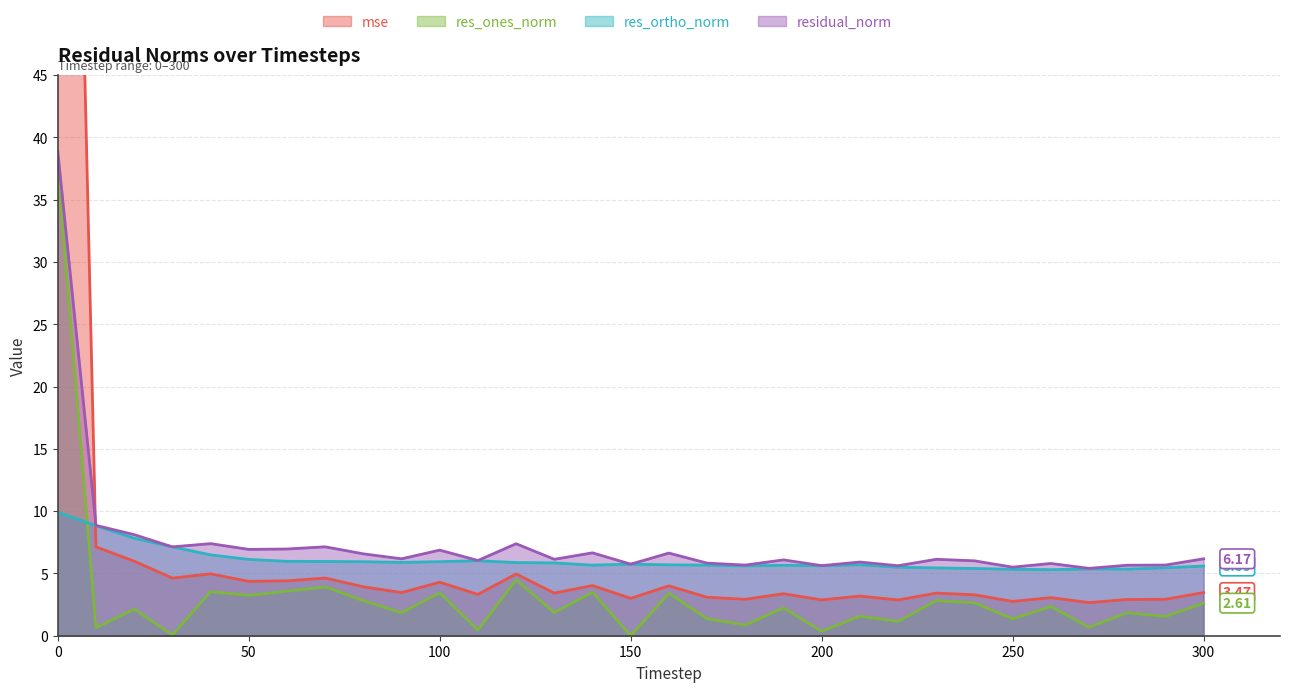

Reading left to right, list all the values displayed in this chart.

mse: 137.2	7.1	6.0	4.6	5.0	4.4	4.4	4.6	3.9	3.5	4.3	3.3	5.0	3.4	4.0	3.0	4.0	3.1	2.9	3.4	2.9	3.2	2.9	3.4	3.3	2.8	3.1	2.7	2.9	2.9	3.5
res_ones_norm: 37.6	0.6	2.1	0.1	3.5	3.2	3.6	3.9	2.8	1.8	3.4	0.5	4.5	1.9	3.5	0.0	3.4	1.4	0.9	2.2	0.4	1.6	1.2	2.8	2.6	1.4	2.3	0.7	1.8	1.6	2.6
res_ortho_norm: 9.9	8.8	7.8	7.1	6.5	6.1	6.0	6.0	5.9	5.9	5.9	6.0	5.9	5.8	5.7	5.7	5.7	5.7	5.6	5.7	5.6	5.7	5.5	5.4	5.4	5.3	5.3	5.4	5.3	5.5	5.6
residual_norm: 38.8	8.9	8.1	7.1	7.4	6.9	7.0	7.1	6.6	6.2	6.9	6.0	7.4	6.1	6.7	5.7	6.6	5.8	5.7	6.1	5.6	5.9	5.6	6.1	6.0	5.5	5.8	5.4	5.7	5.7	6.2